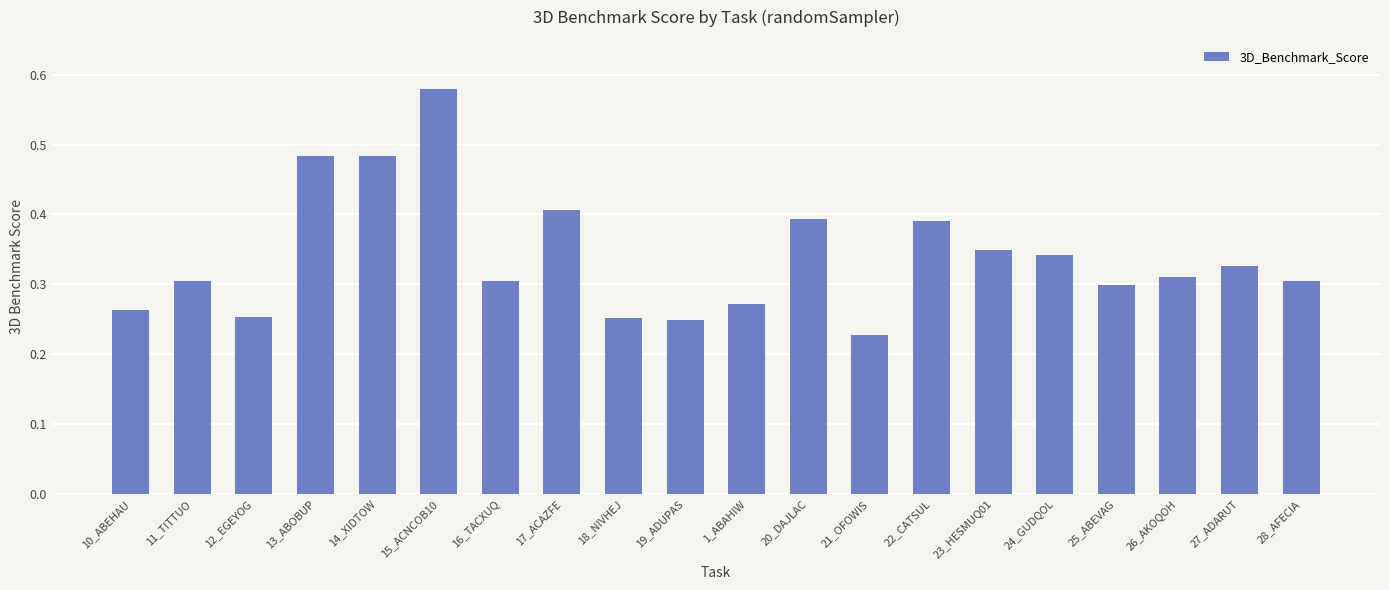

The chart shows a value of 0.3 at 16_TACXUQ. True or false?

True